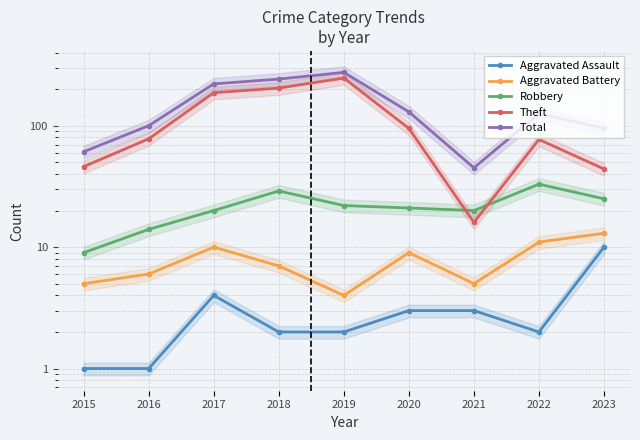

At which category does Aggravated Assault reach its first local valley?

2022